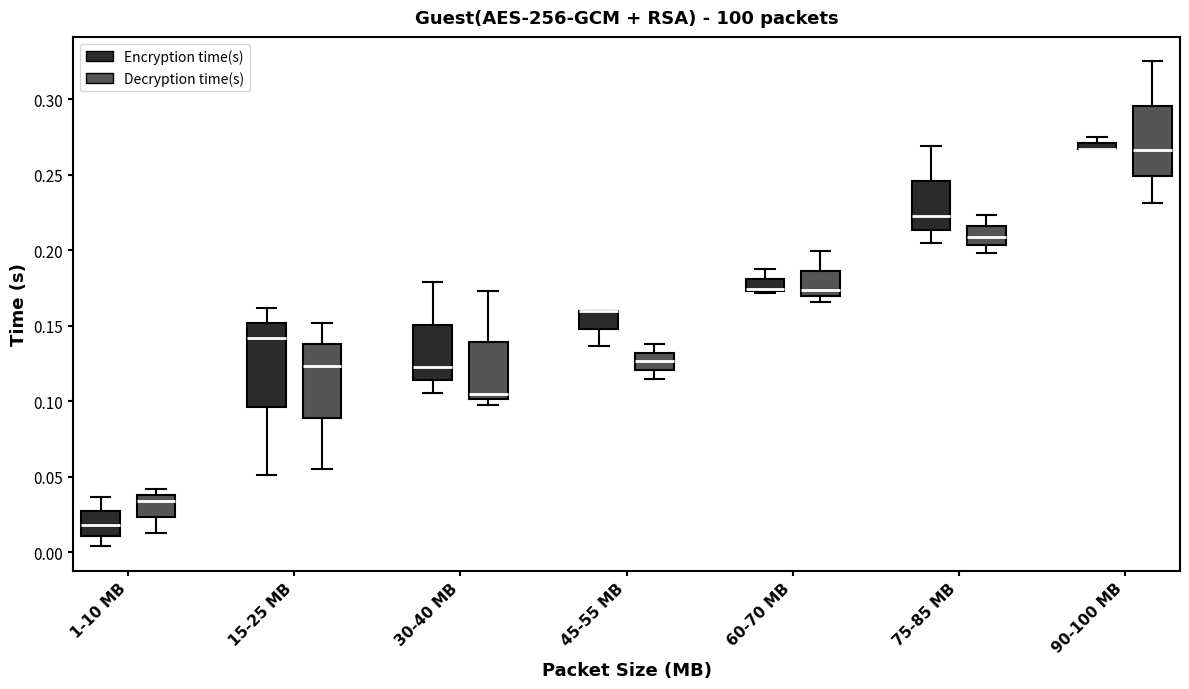

Comparing the boxes themselves (not the whiskers), which one is the tallest?

15-25 MB (Encryption time(s))